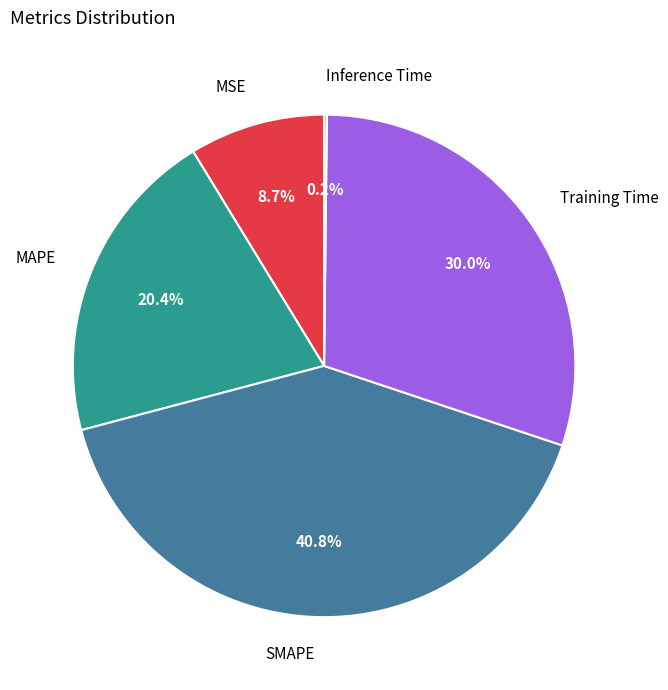

Is there any slice that represents more than half of the pie?

No